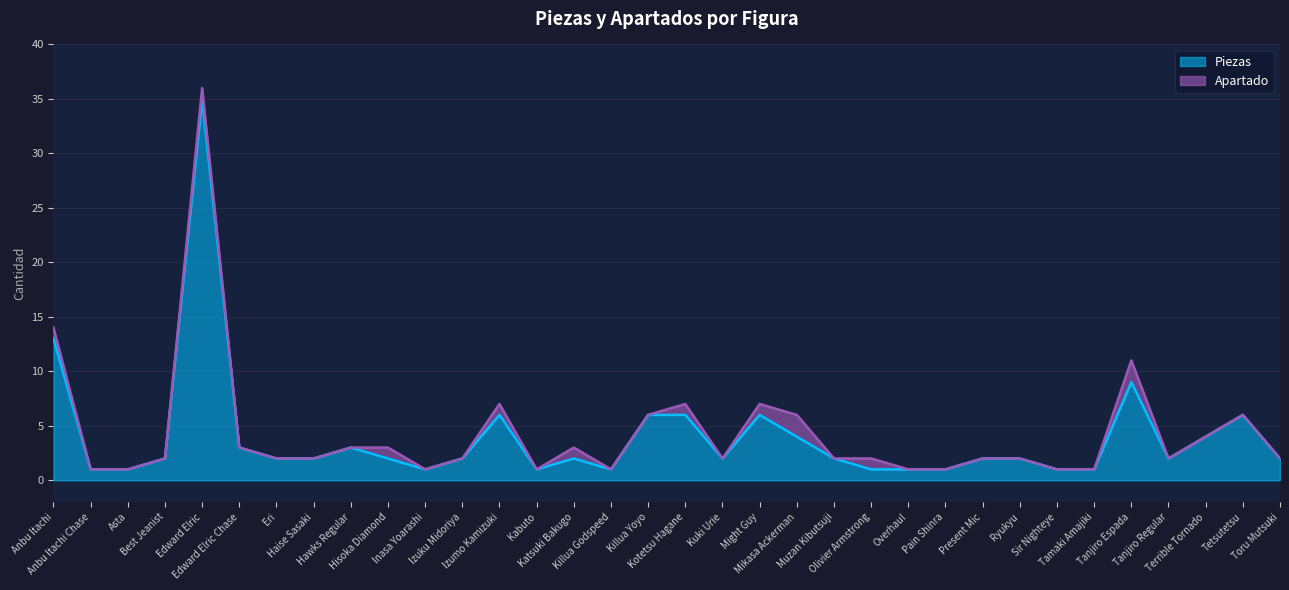

Does the chart display data point markers on the line(s)?

No